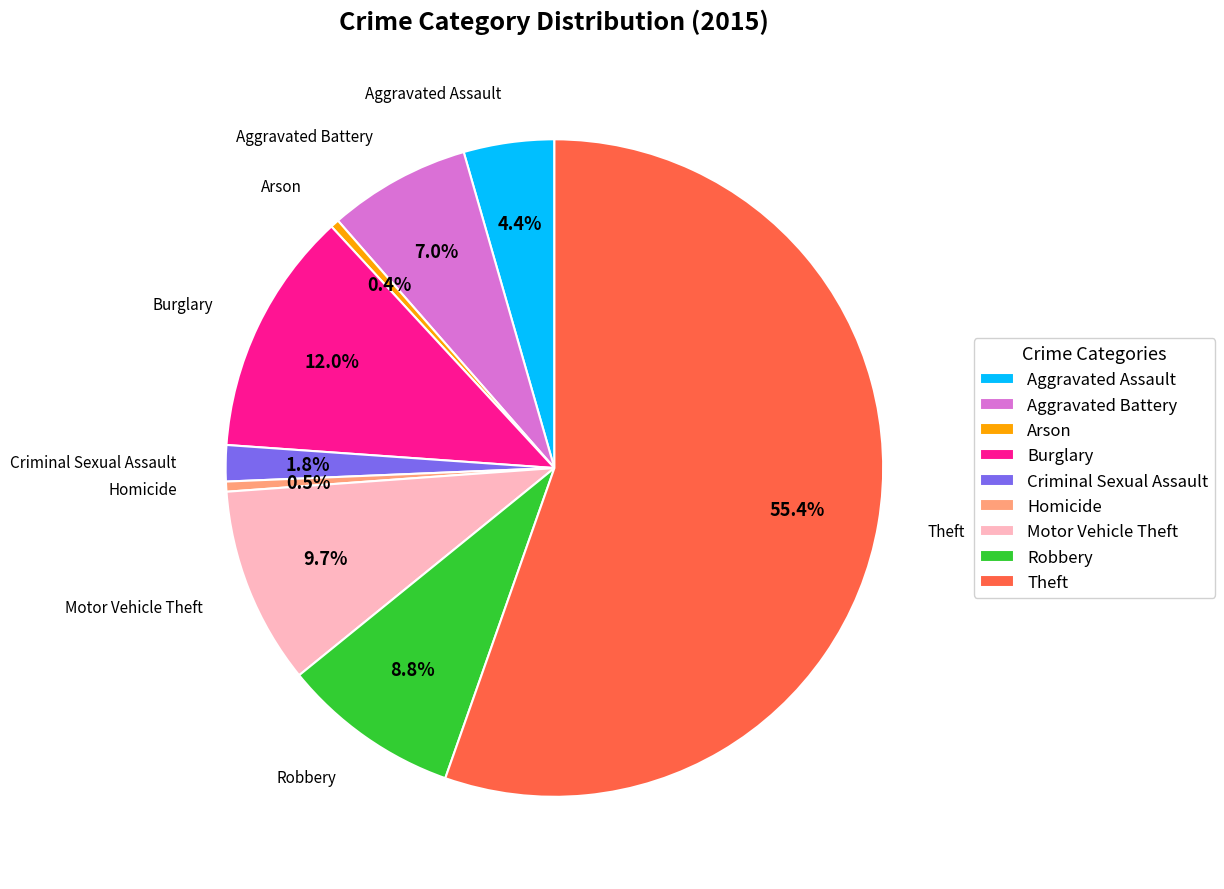

Which slice represents more than half of the pie?

Theft